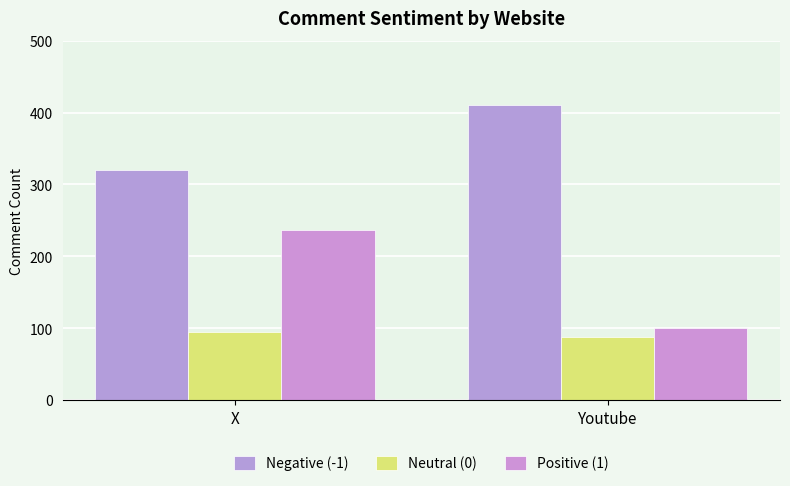

How many bars are there in each group?

3